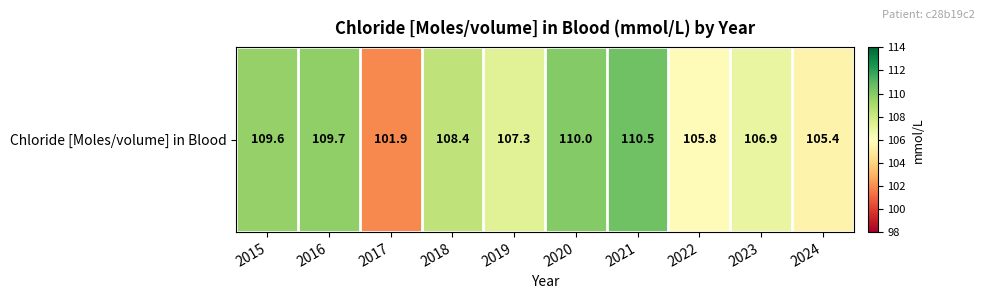

List the labels in order of value, smallest first.

2017, 2024, 2022, 2023, 2019, 2018, 2015, 2016, 2020, 2021